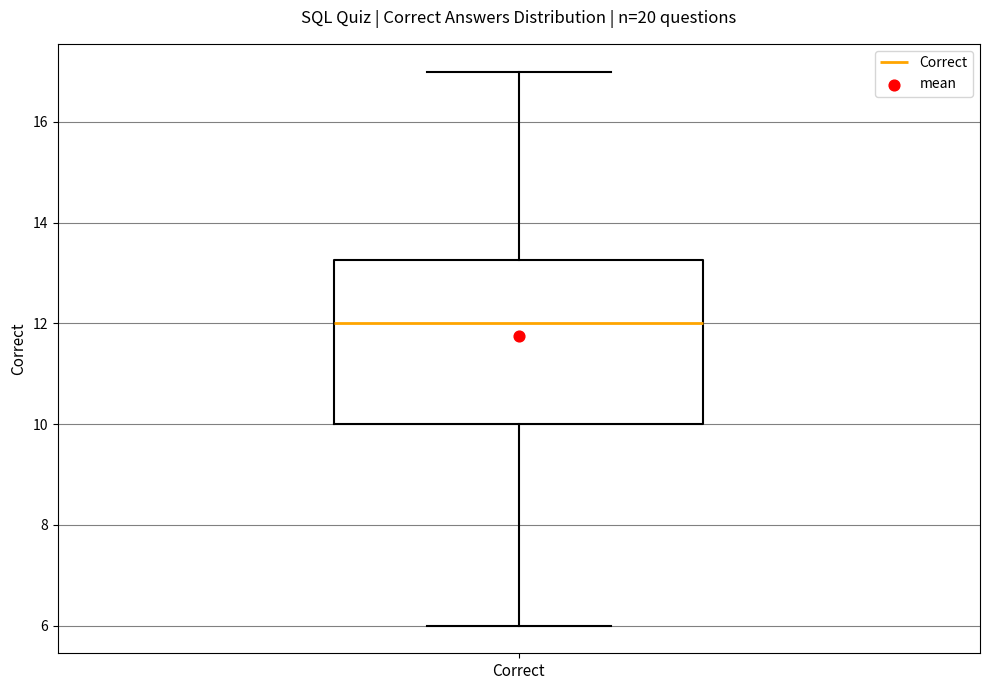

Where does the lower whisker of the box for Correct end on the y-axis? The values are not printed on the chart, so give them approximately, as read against the axis.

6.0